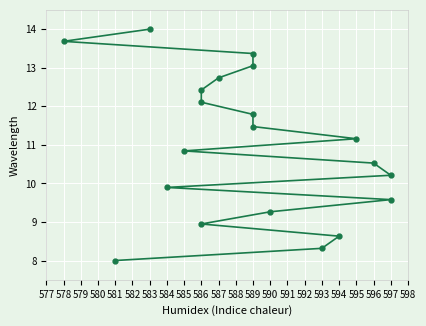

How many lines are shown in the chart?

1